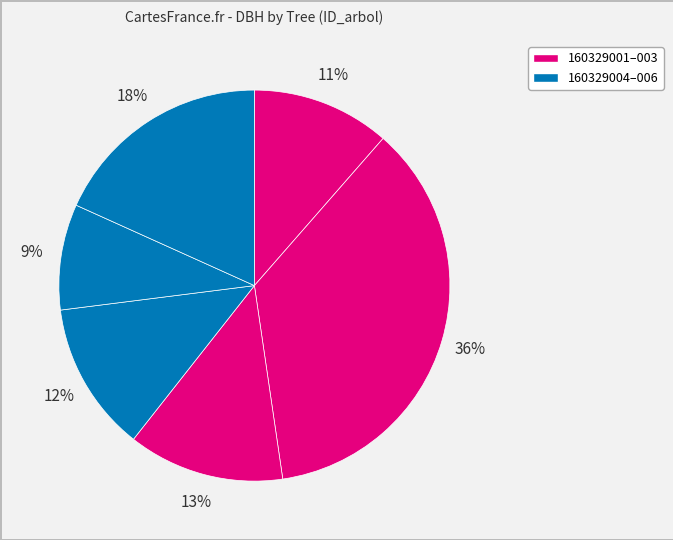

Rank the categories by value from lowest to highest.

160329005, 160329001, 160329004, 160329003, 160329006, 160329002